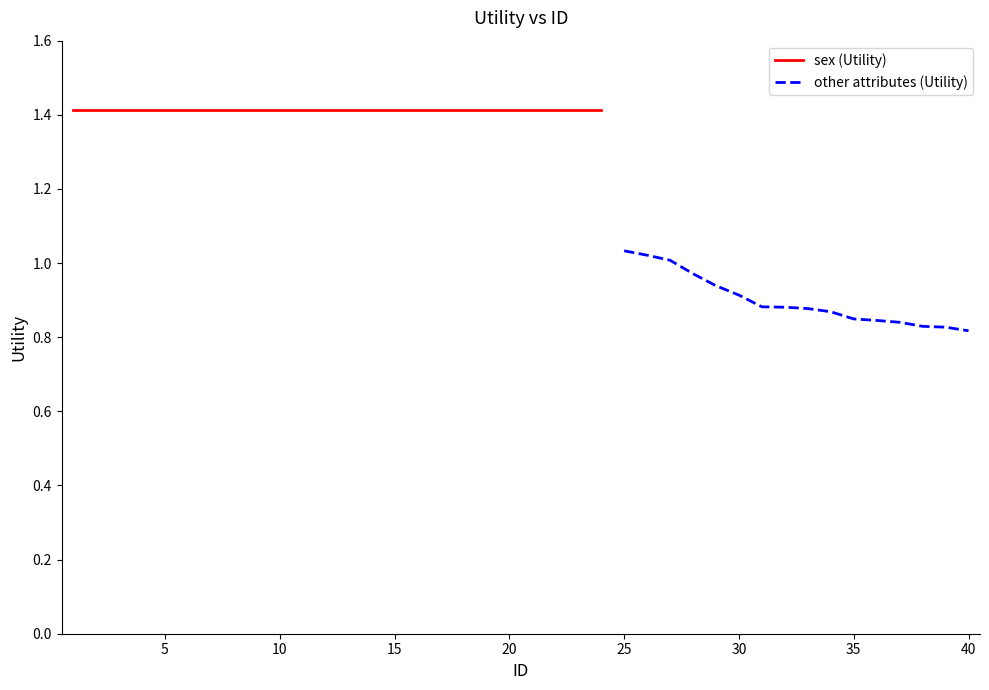

Reading left to right, list all the values displayed in this chart.

1=1.4	2=1.4	3=1.4	4=1.4	5=1.4	6=1.4	7=1.4	8=1.4	9=1.4	10=1.4	11=1.4	12=1.4	13=1.4	14=1.4	15=1.4	16=1.4	17=1.4	18=1.4	19=1.4	20=1.4	21=1.4	22=1.4	23=1.4	24=1.4	25=1.0	26=1.0	27=1.0	28=1.0	29=0.9	30=0.9	31=0.9	32=0.9	33=0.9	34=0.9	35=0.8	36=0.8	37=0.8	38=0.8	39=0.8	40=0.8